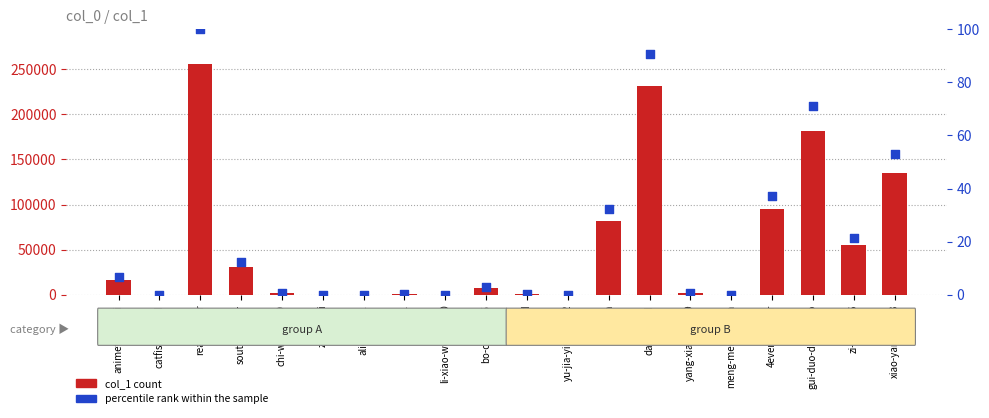

Which series contains the highest Y value?

col_1 count